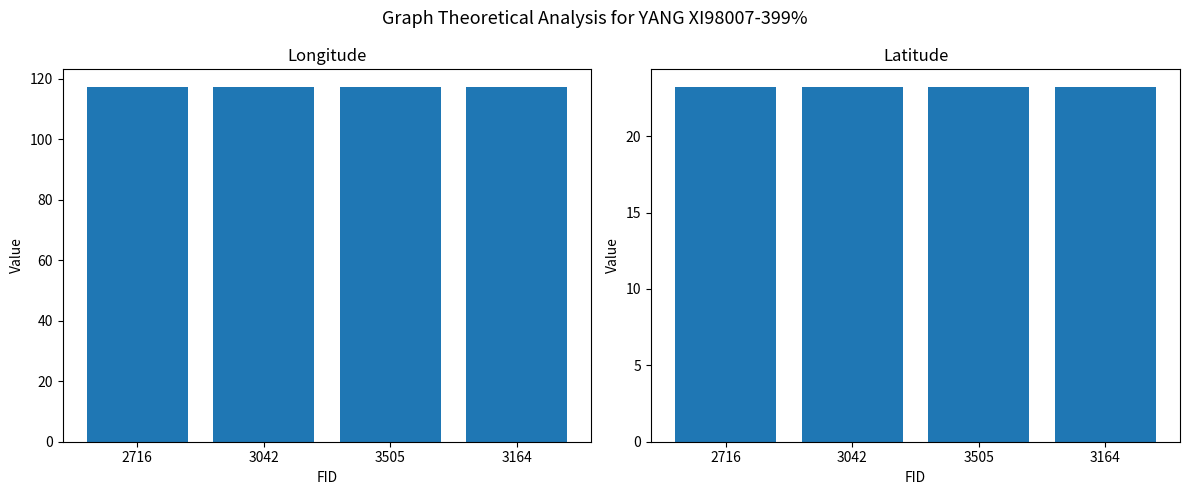

Is it true that Latitude equals 23.2 at 3505?

True